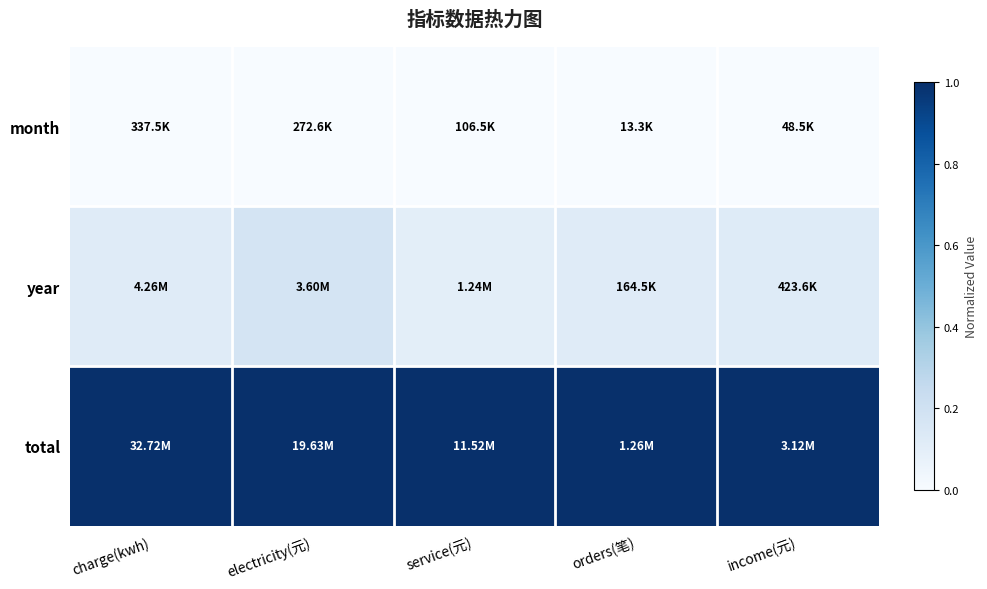

Reading left to right, transcribe all the data shown in this chart.

month: charge(kwh)=0.0	electricity(元)=0.0	service(元)=0.0	orders(笔)=0.0	income(元)=0.0
year: charge(kwh)=0.1	electricity(元)=0.2	service(元)=0.1	orders(笔)=0.1	income(元)=0.1
total: charge(kwh)=1.0	electricity(元)=1.0	service(元)=1.0	orders(笔)=1.0	income(元)=1.0